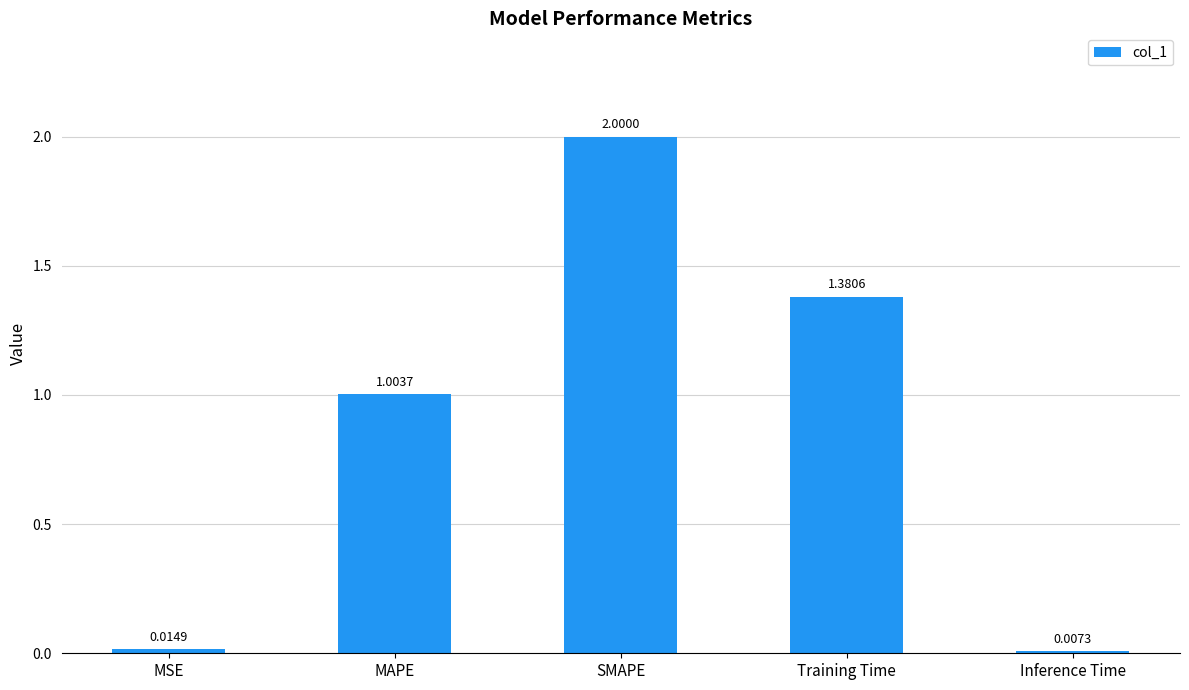

What is the ratio of the value at Training Time to the value at SMAPE?

0.7